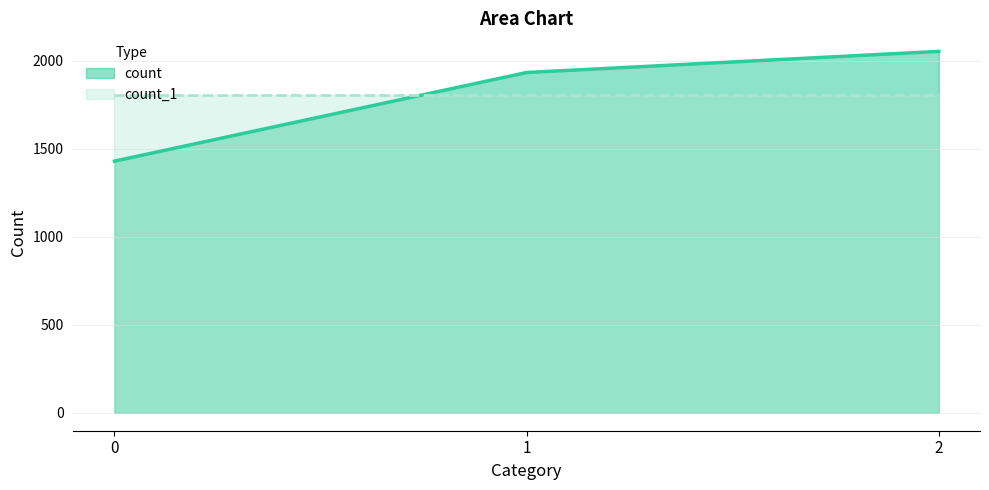

Which has a higher value, 0 or 1?

1